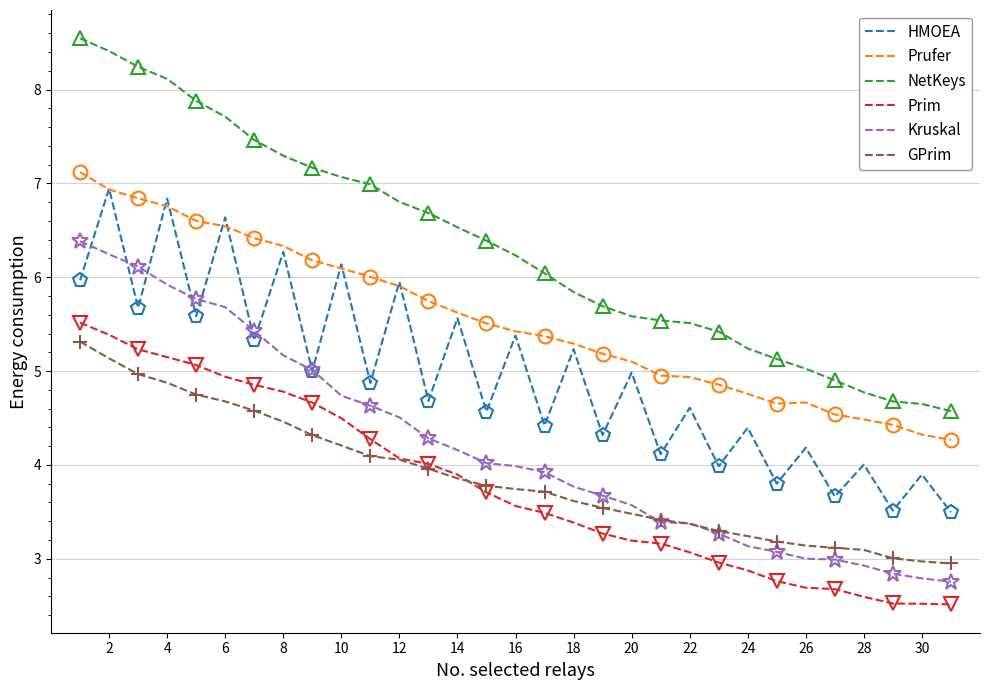

What is the lowest value of the Prim series?

2.5